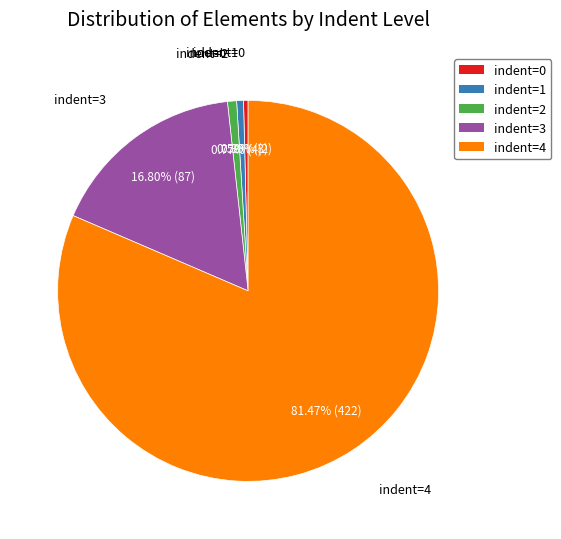

What percentage do indent=0 and indent=1 together represent?

1.0%